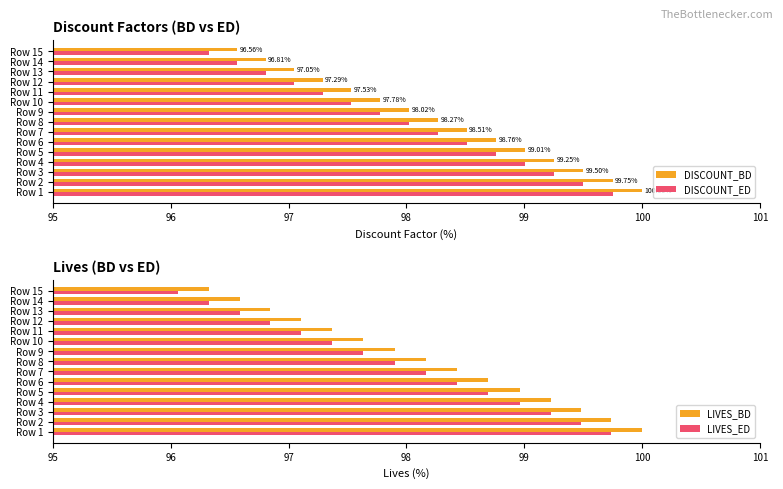

How many series are shown in this chart?

4